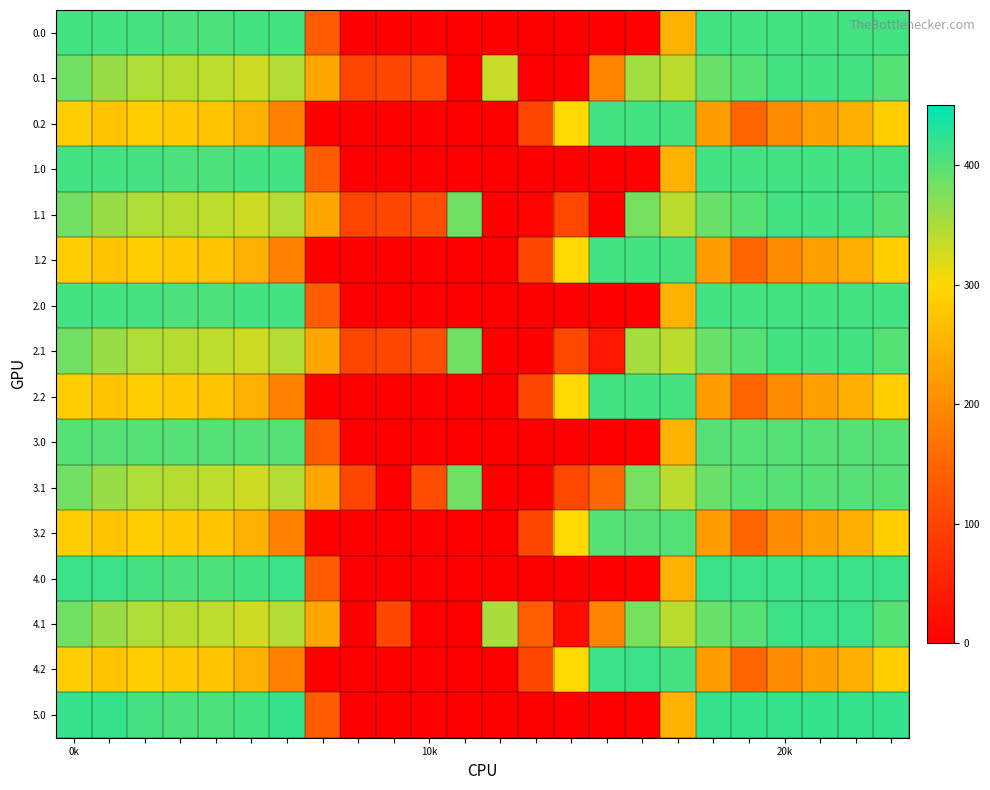

How many categories are shown in the chart?

24